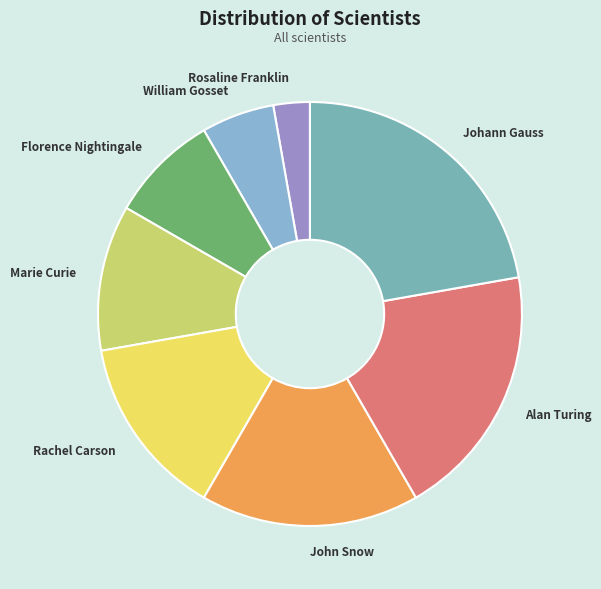

Is it true that Marie Curie is 20% of the pie?

False